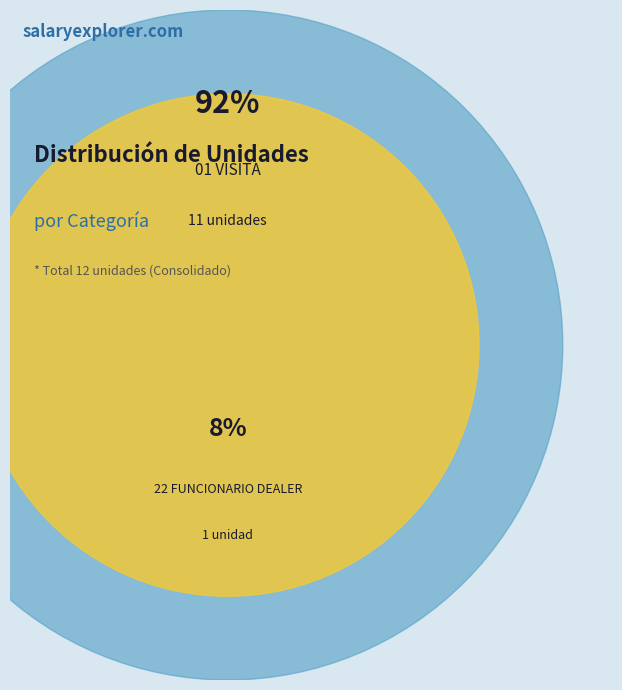

True or false: 01 VISITA accounts for 99% of the total.

False